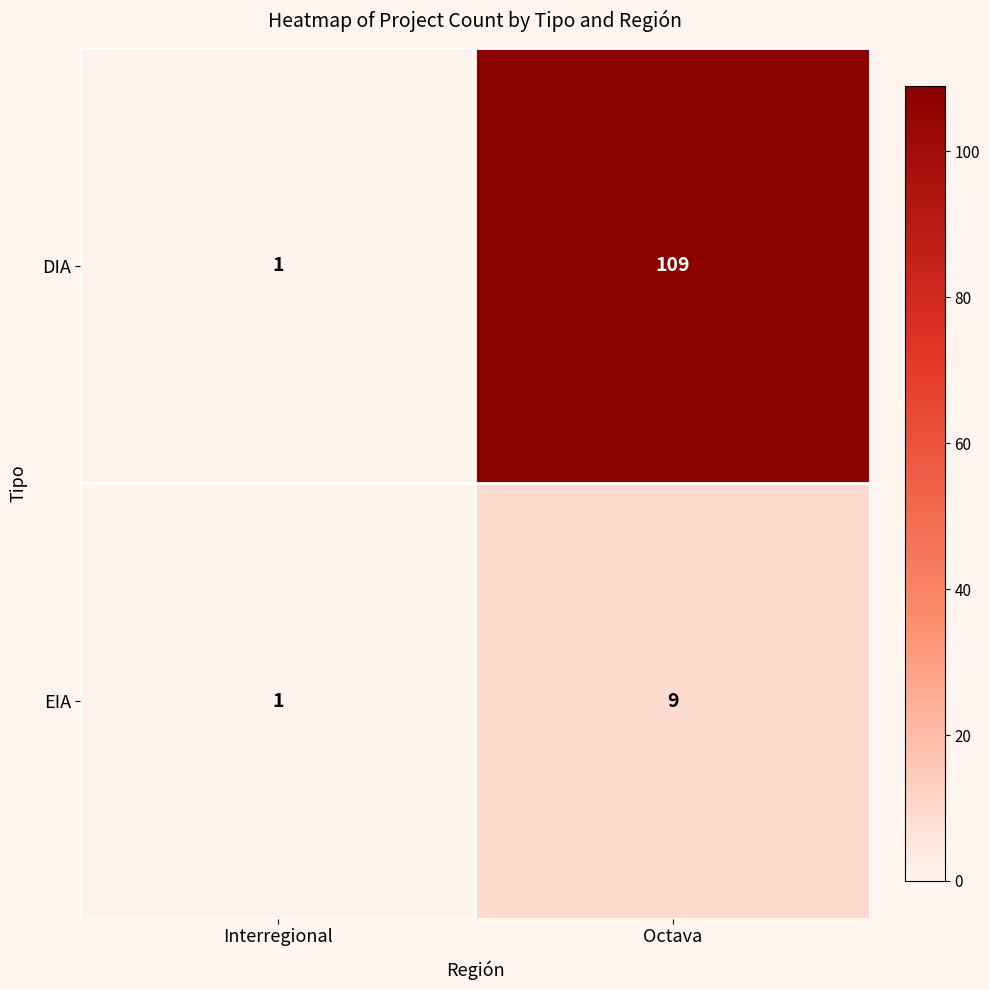

Which series has the largest range (max minus min)?

DIA